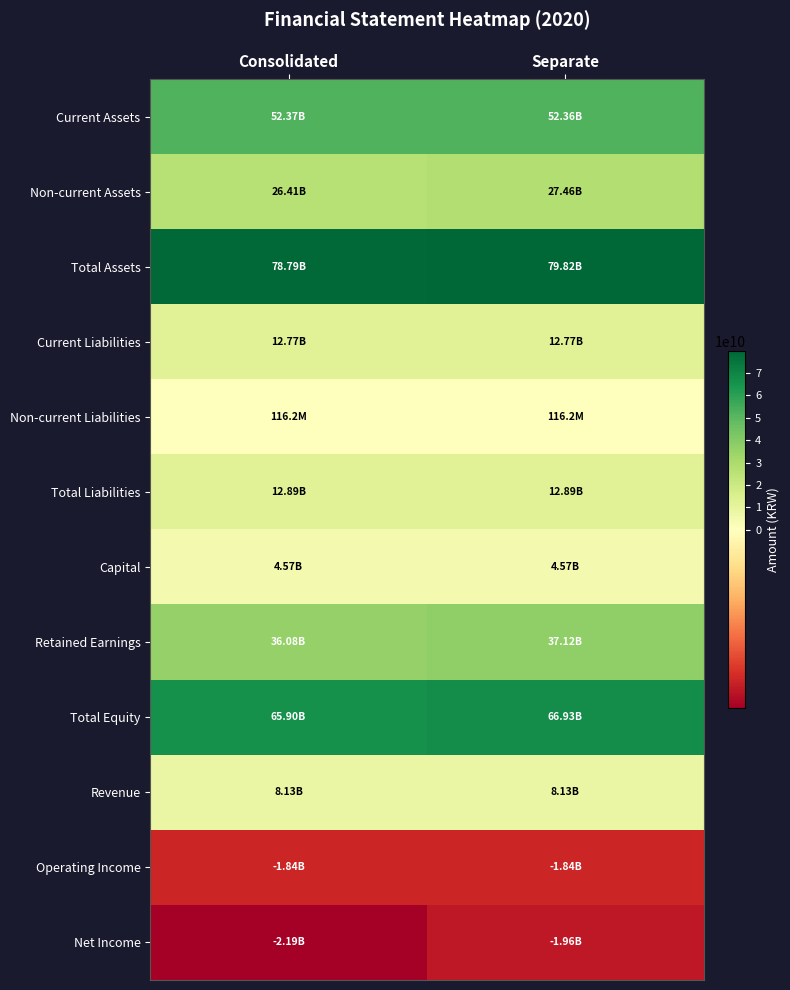

How many series are shown in this chart?

12